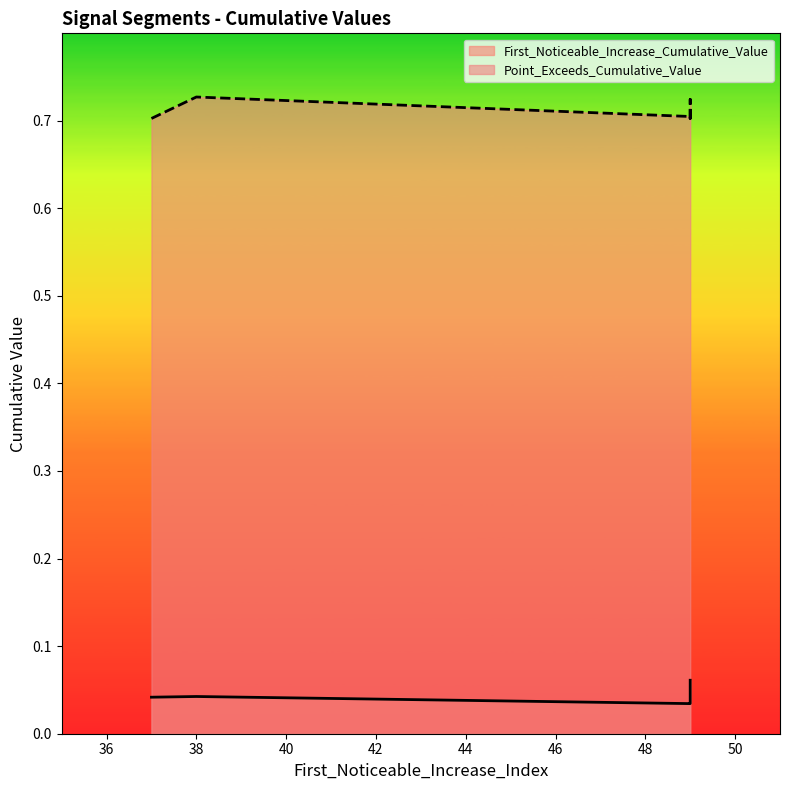

True or false: First_Noticeable_Increase_Cumulative_Value and Point_Exceeds_Cumulative_Value cross at least once.

False